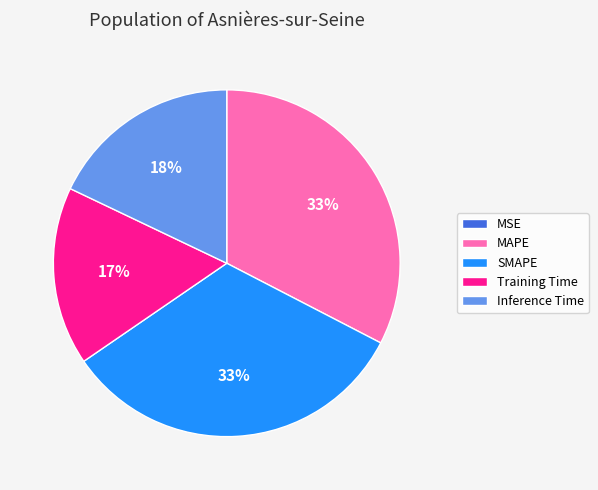

Which has a higher value, Inference Time or Training Time?

Inference Time